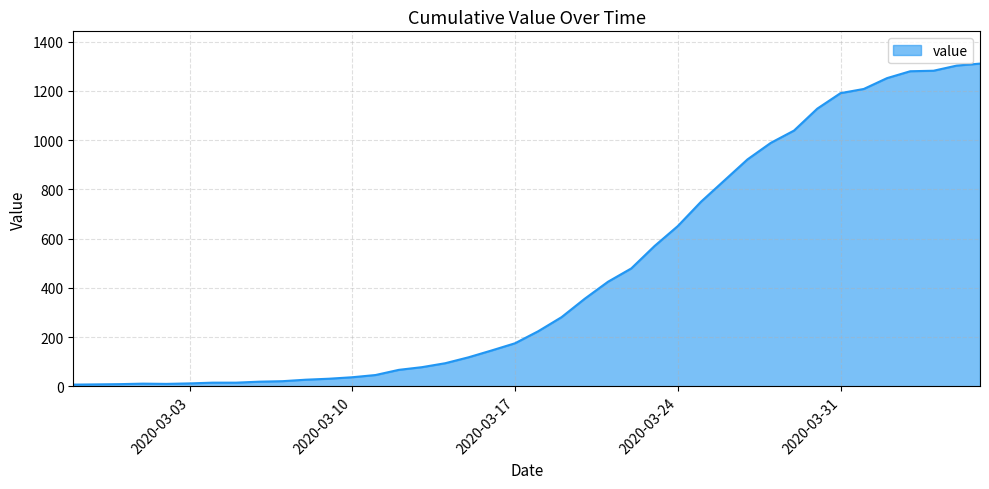

What is the difference between the maximum and minimum values?

1304